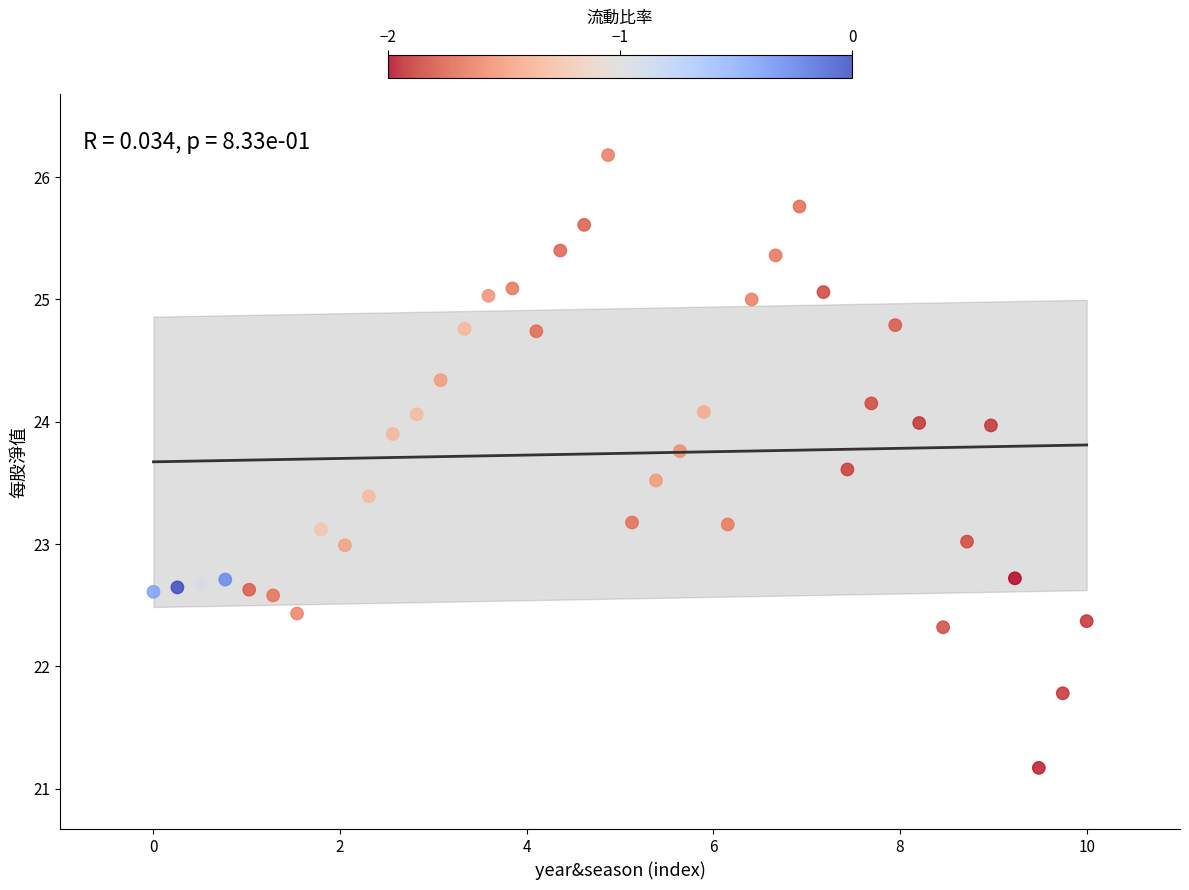

What is the range of X values (max minus min)?

10.0